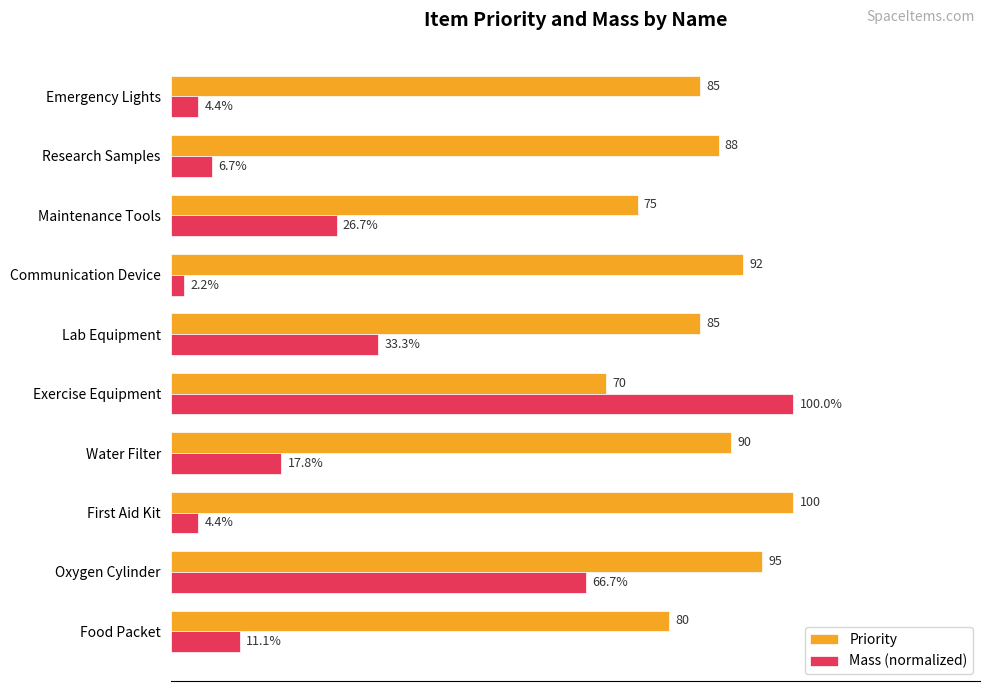

At which label does Priority reach its minimum?

Exercise Equipment